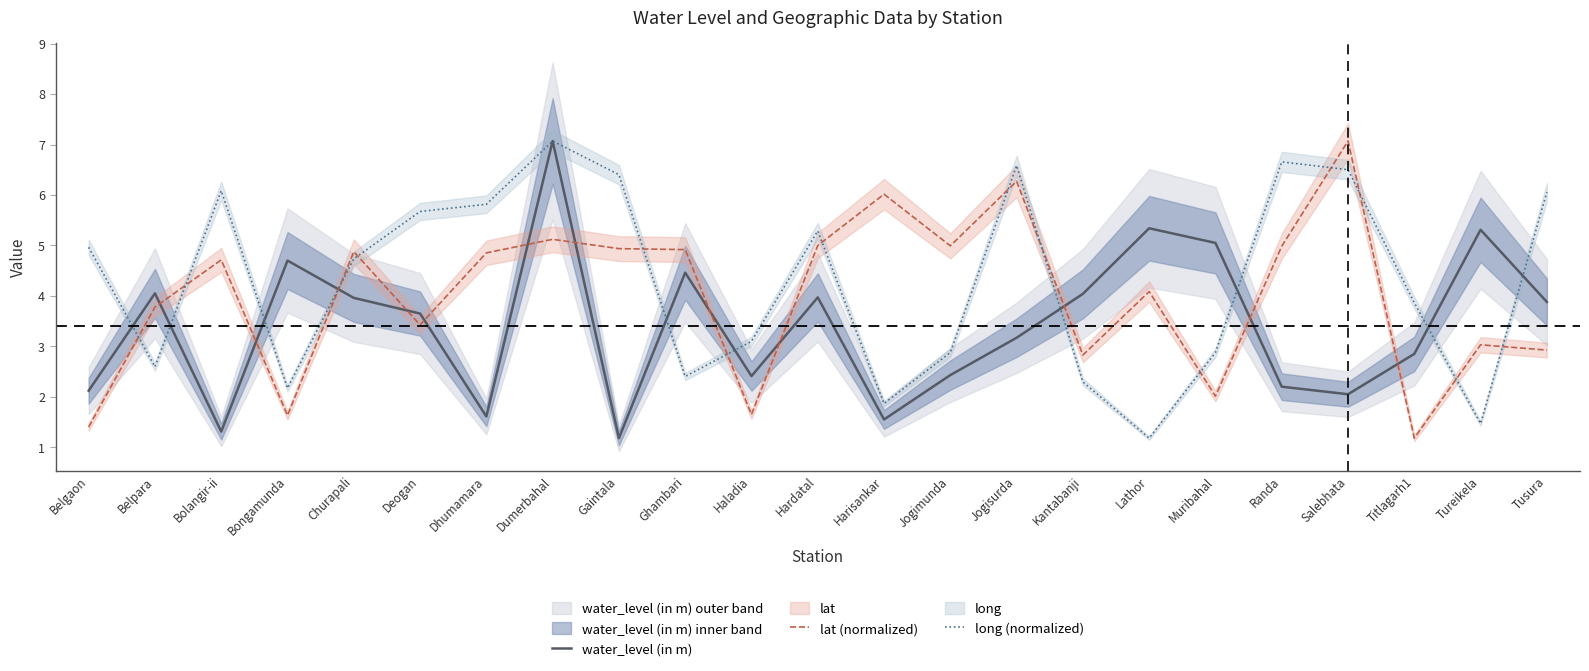

How many data points in lat (normalized) are above 4?

13